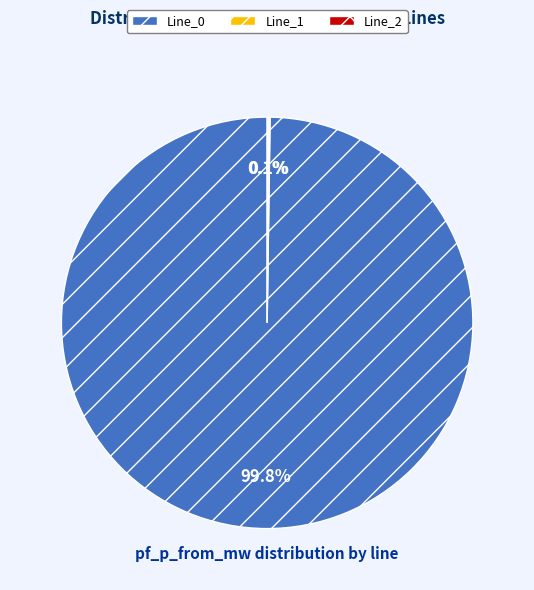

Does Line_0 represent more than half of the total?

Yes